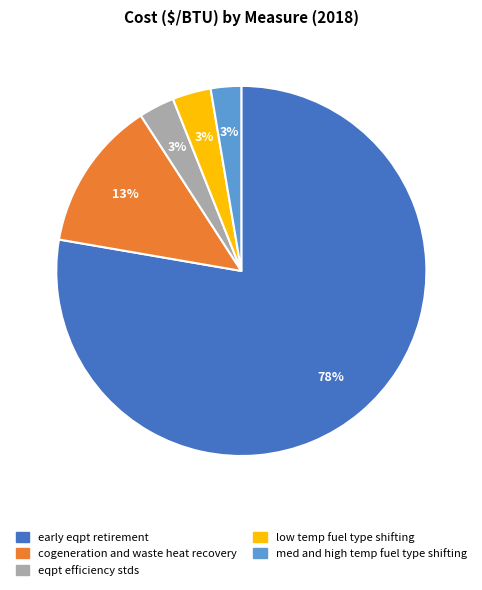

Count the number of slices in the pie.

5